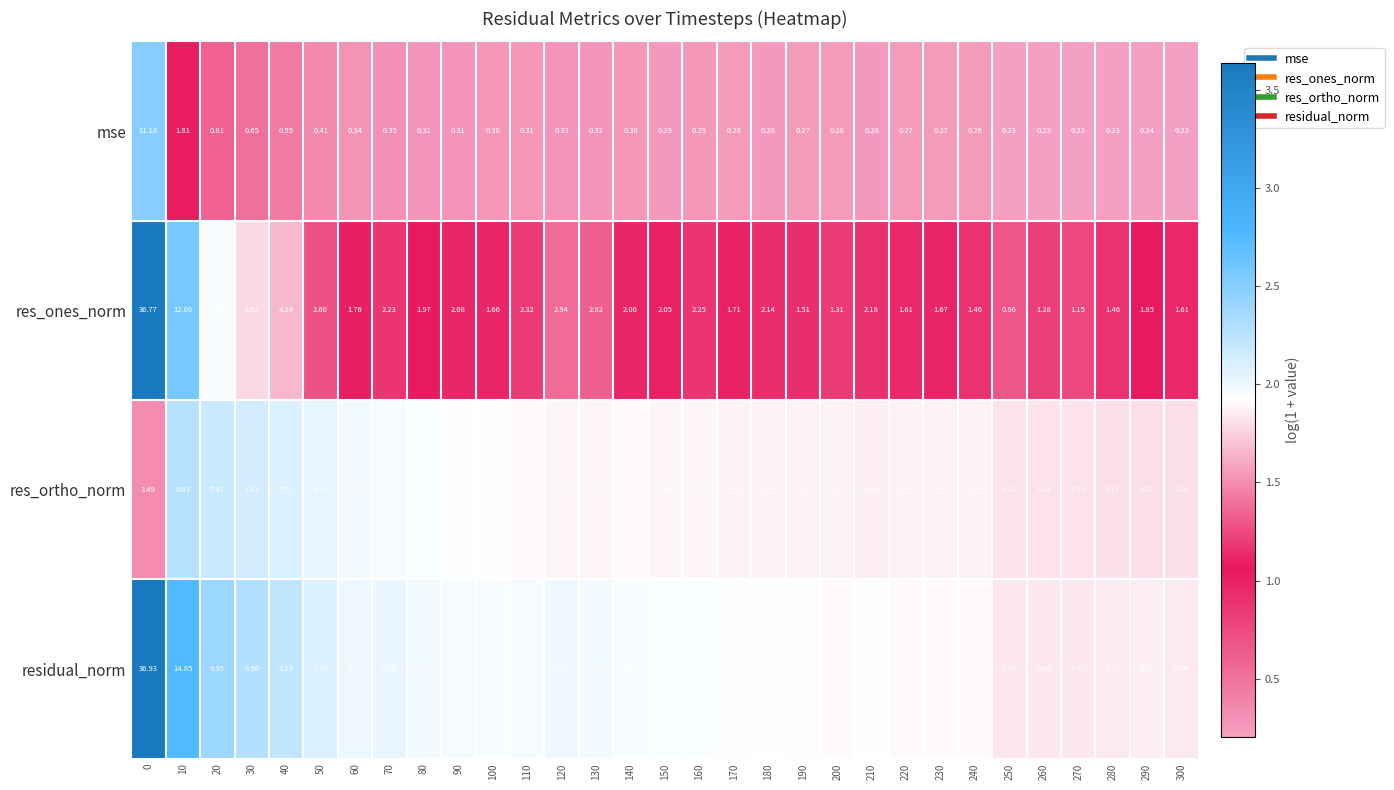

Which series has the largest range (max minus min)?

res_ones_norm